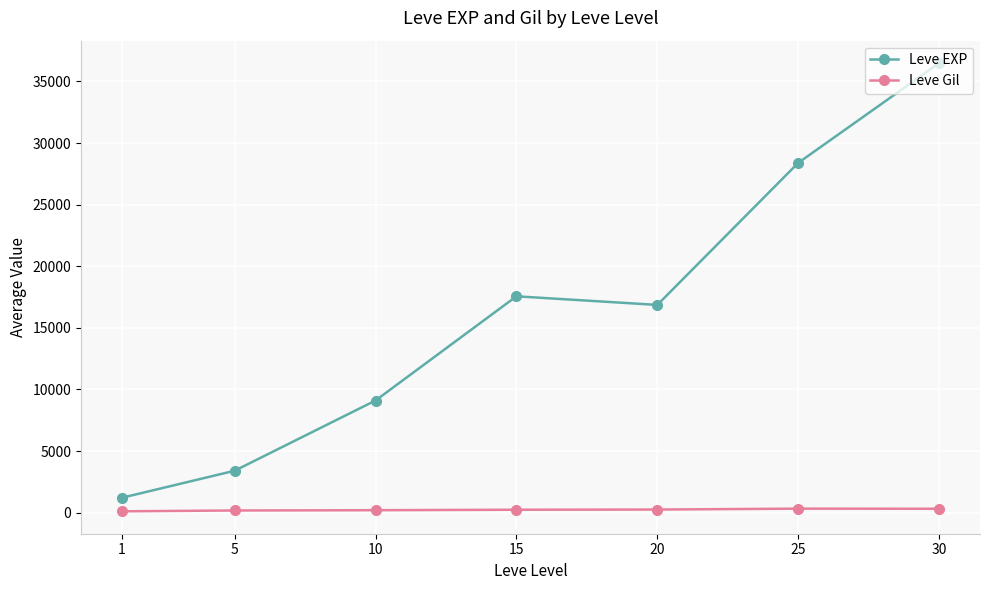

What is the difference between the highest and lowest values at 20?

16608.0